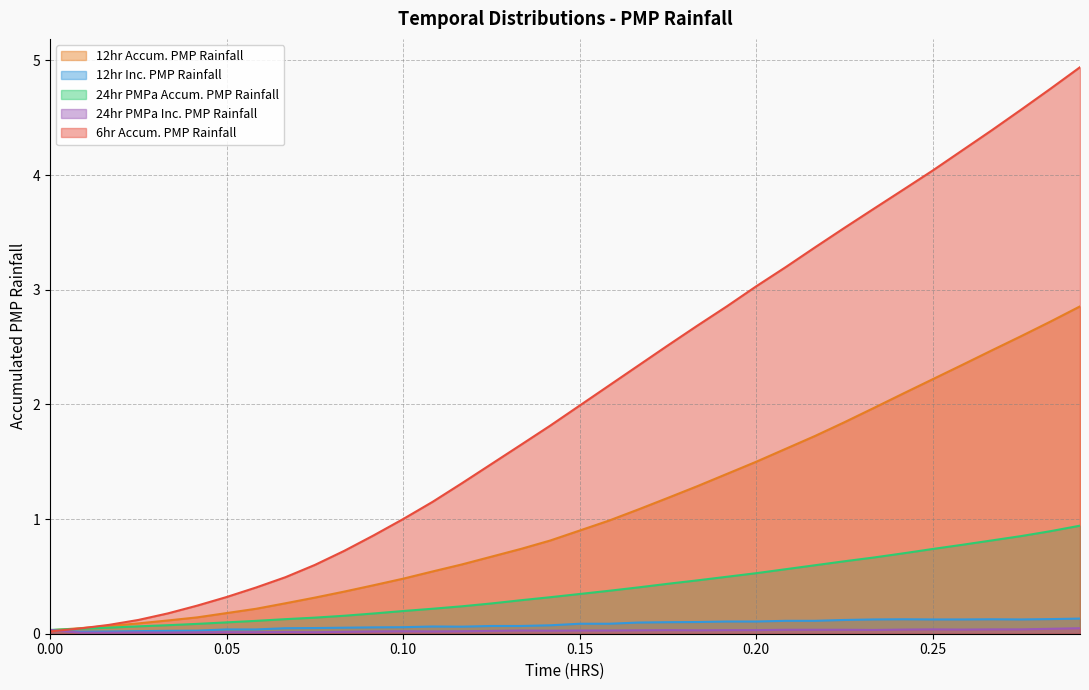

True or false: 24hr PMPa Accum. PMP Rainfall has more than 2 interior local peaks.

False